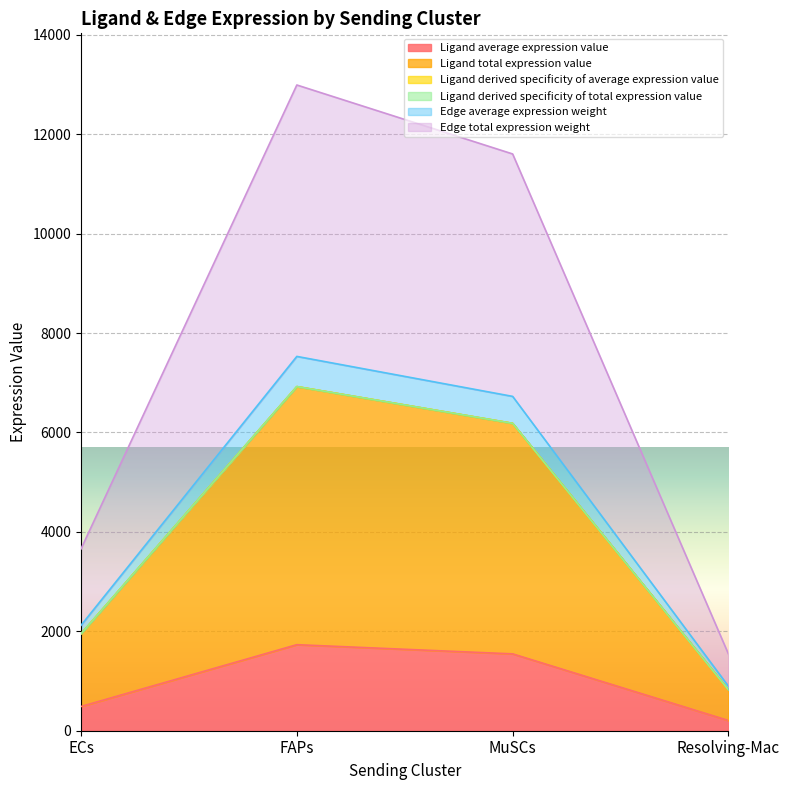

Rank the categories by Ligand derived specificity of total expression value value from lowest to highest.

Resolving-Mac, ECs, MuSCs, FAPs